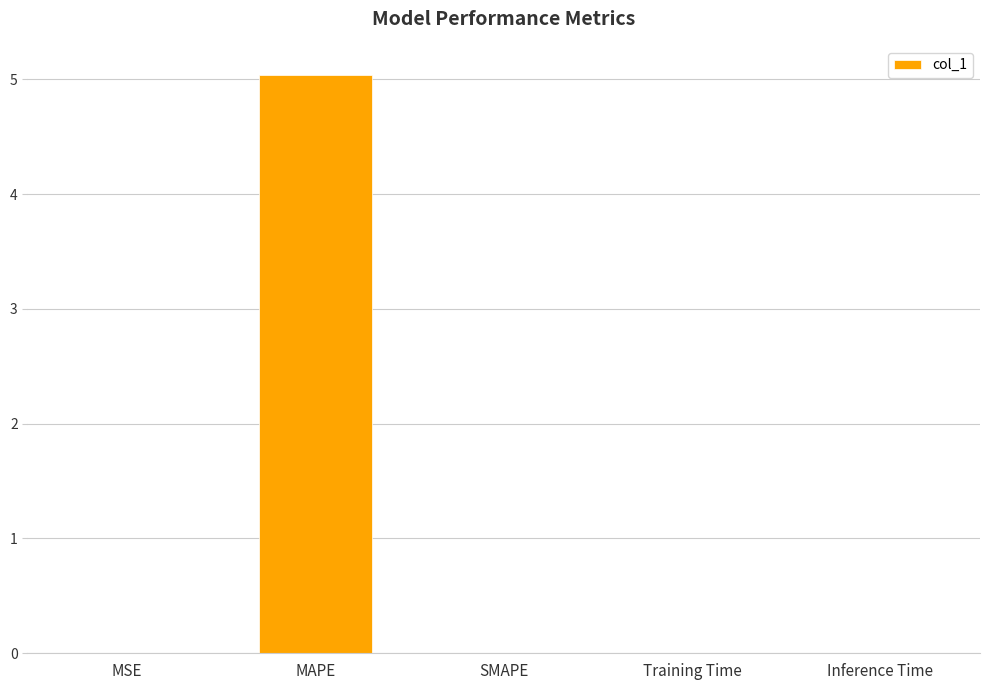

What is the greatest value displayed?

5.0